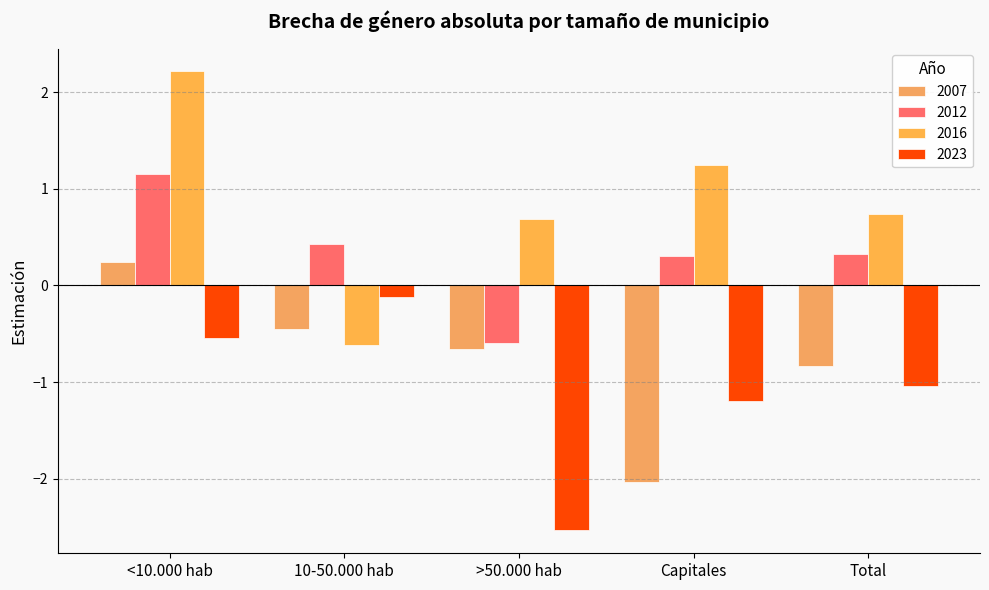

Reading right to left, extract all data points from this chart.

2007: -0.8	-2.0	-0.7	-0.5	0.2
2012: 0.3	0.3	-0.6	0.4	1.2
2016: 0.7	1.2	0.7	-0.6	2.2
2023: -1.0	-1.2	-2.5	-0.1	-0.5